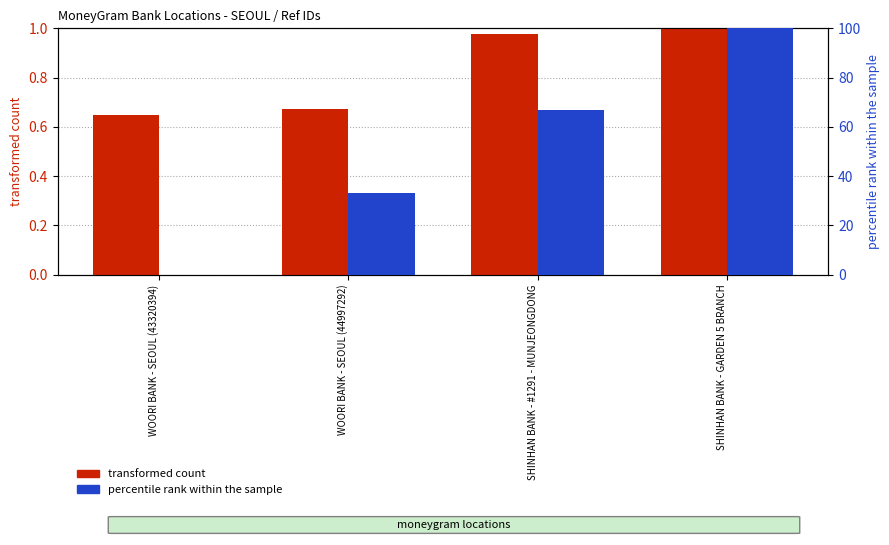

How many positive values does the percentile rank within the sample series have?

3